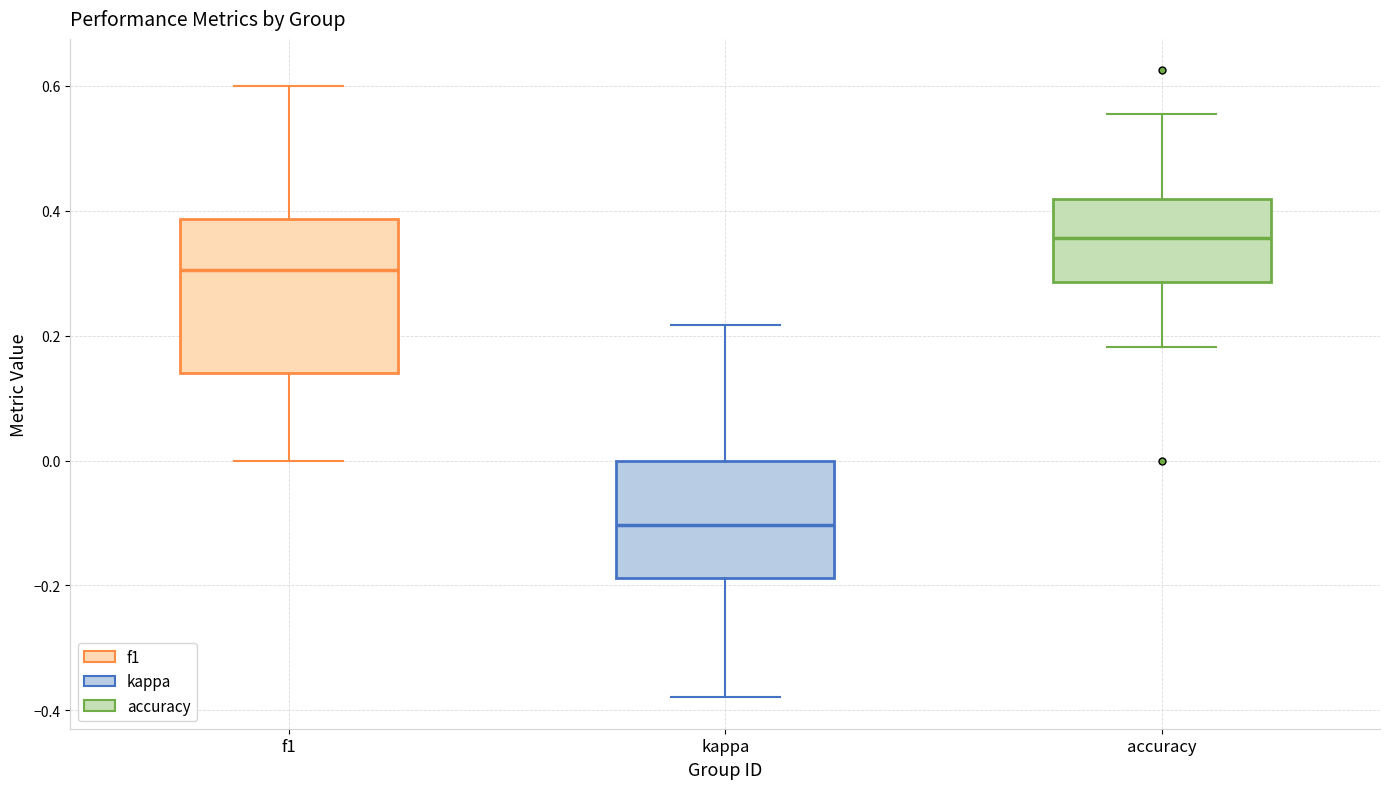

Comparing the boxes themselves (not the whiskers), which one is the tallest?

f1